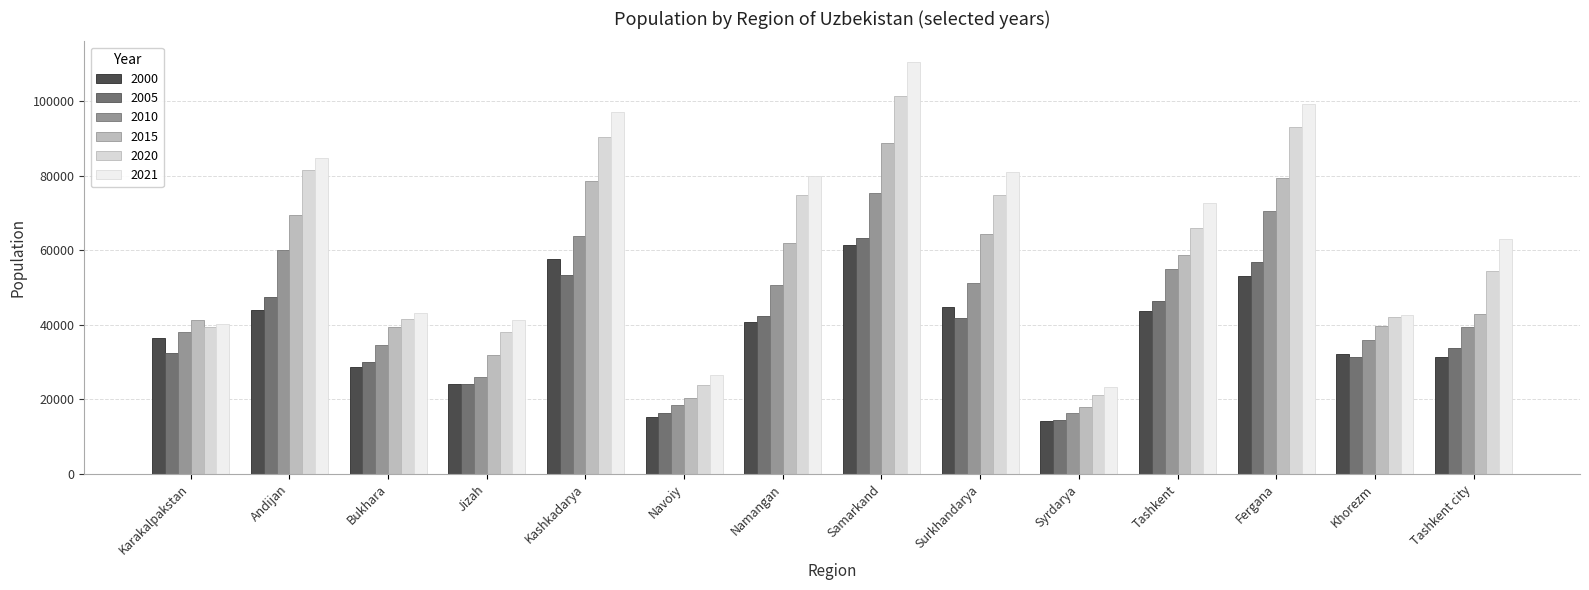

At which label is 2021 closest to 66849?

Tashkent city